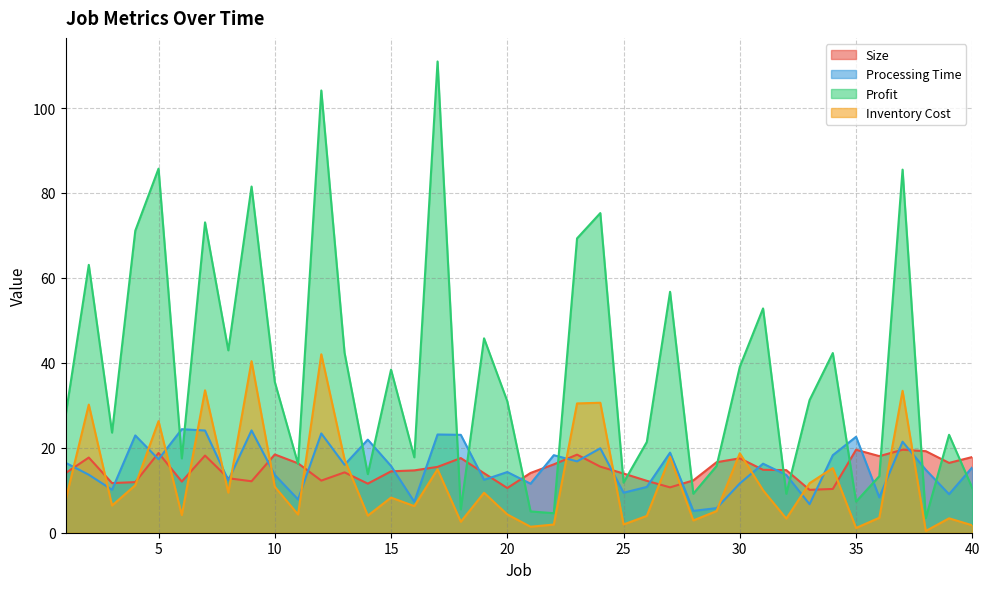

What is the highest value of the Profit series?

111.0